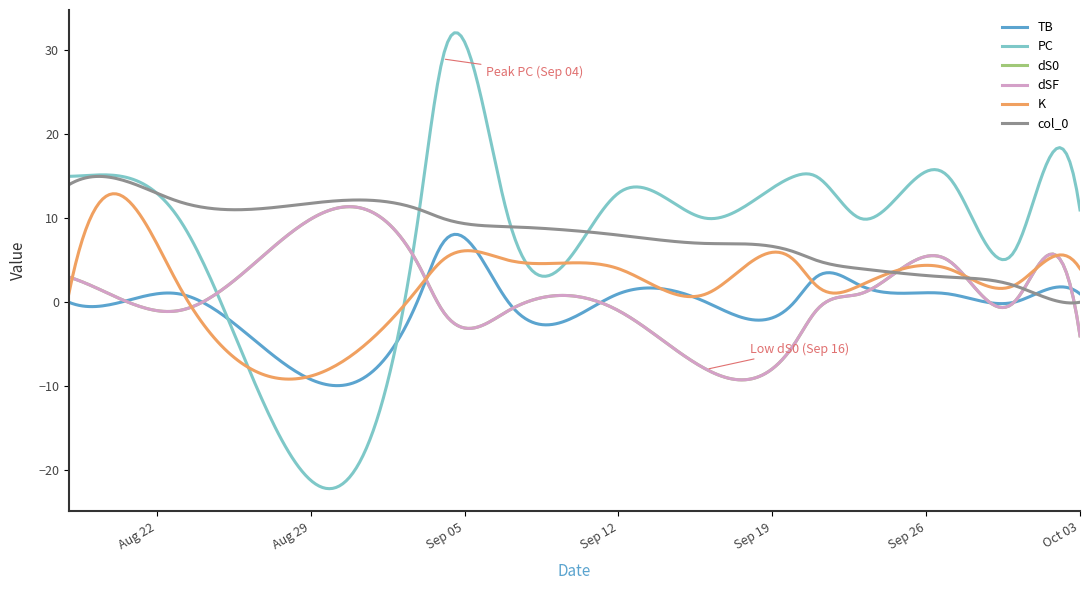

Is this an area chart (filled region under the line)?

No